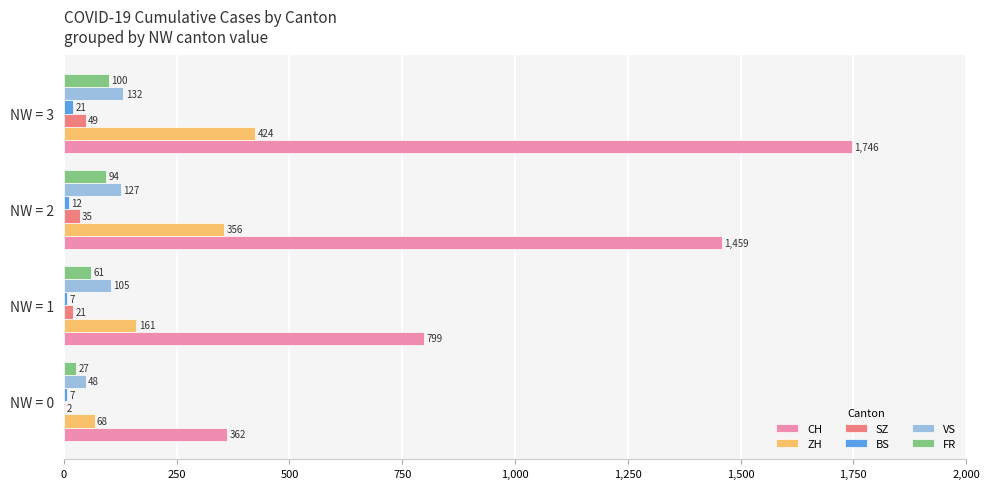

The value of FR at NW = 2 is 94. True or false?

True